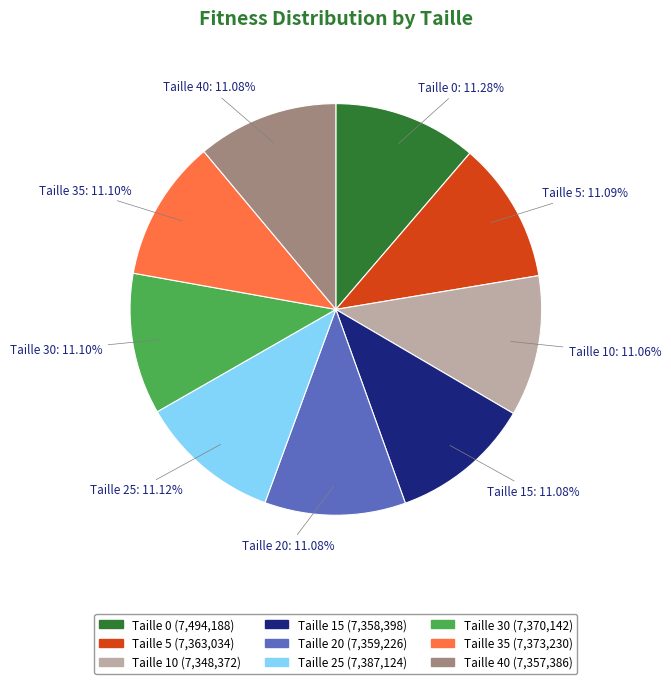

Is there any slice that represents more than half of the pie?

No